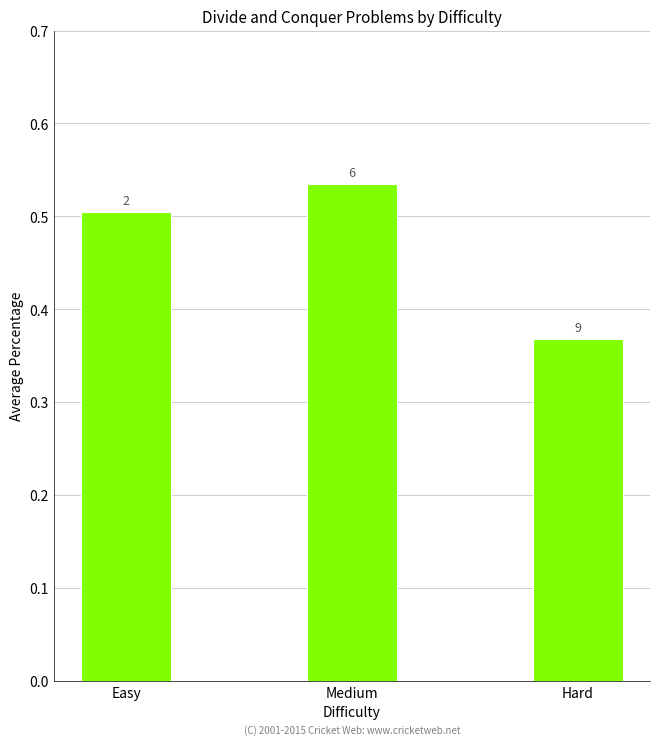

Does the chart contain any negative values?

No